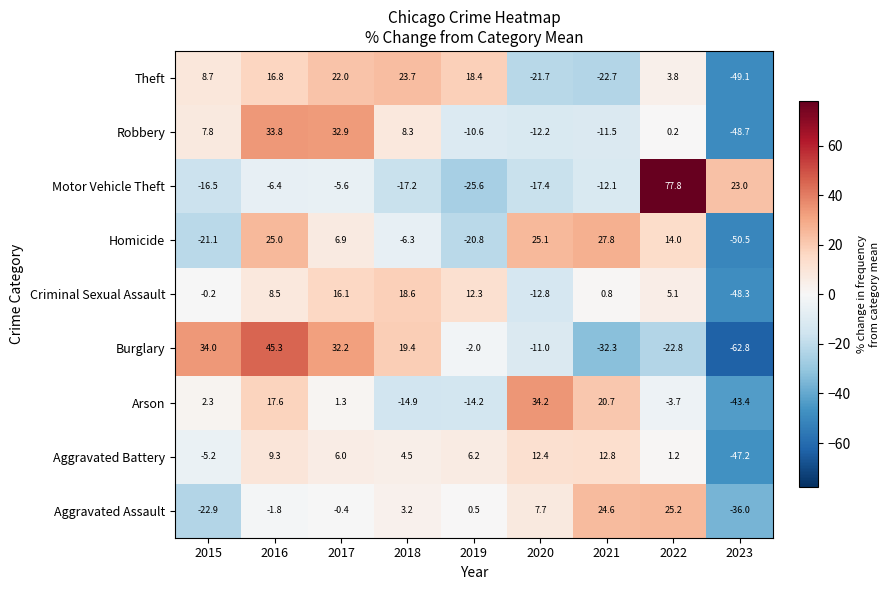

Is it true that Burglary equals -10.0 at 2022?

False